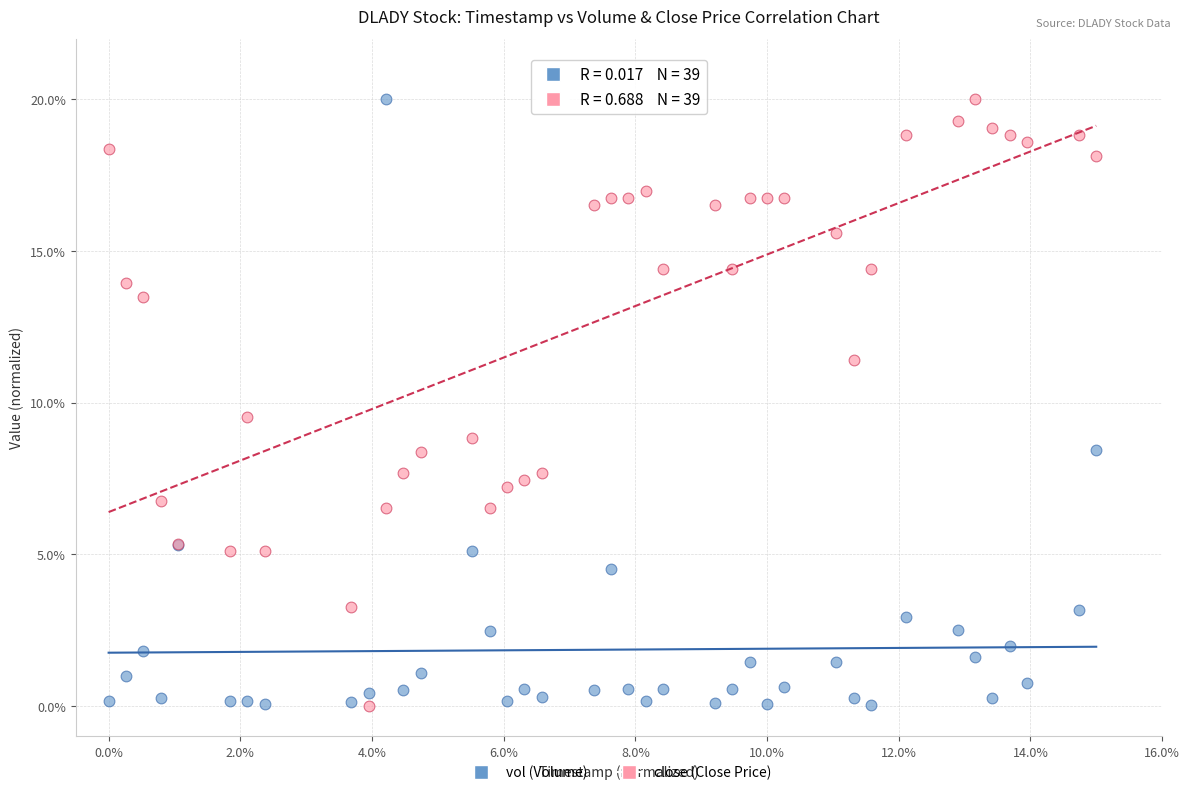

Across all series, what Y value is closest to 10?

9.5